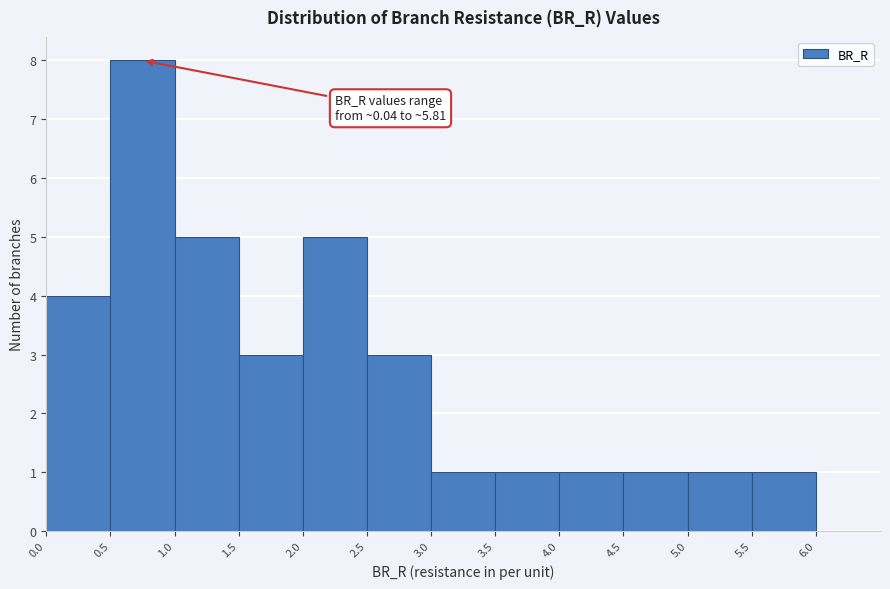

Over which range of the x-axis is the bar tallest?

0.5 to 1.0